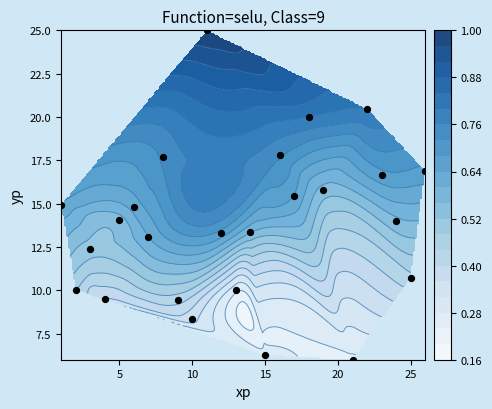

True or false: the data shows 9.2 at 24.

False